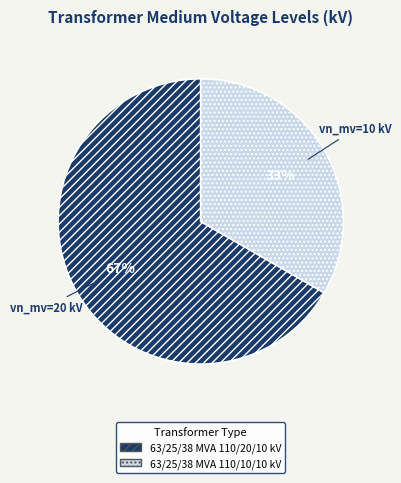

Combined, do 63/25/38 MVA 110/20/10 kV and 63/25/38 MVA 110/10/10 kV account for over 50%?

Yes